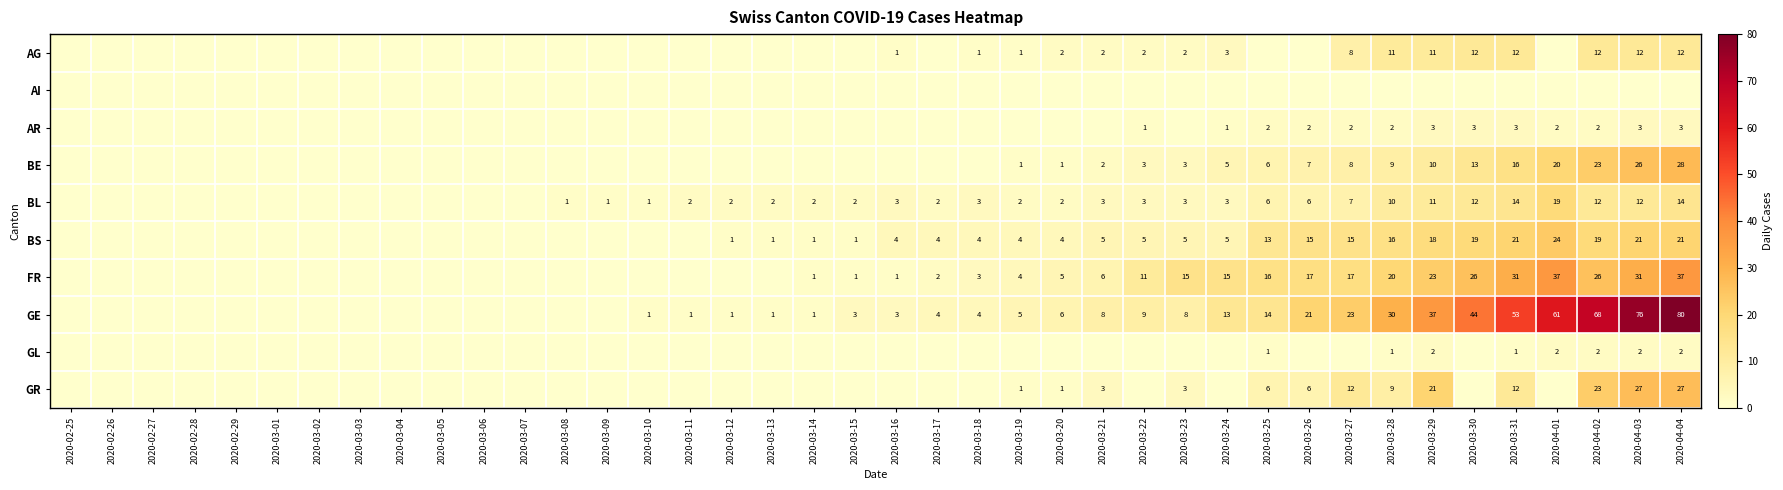

At which category is the sum across all series the highest?

2020-04-04